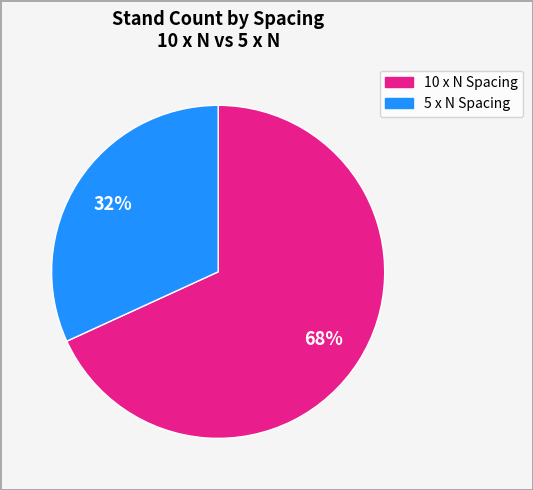

To the nearest percent, what is the average slice percentage?

50%